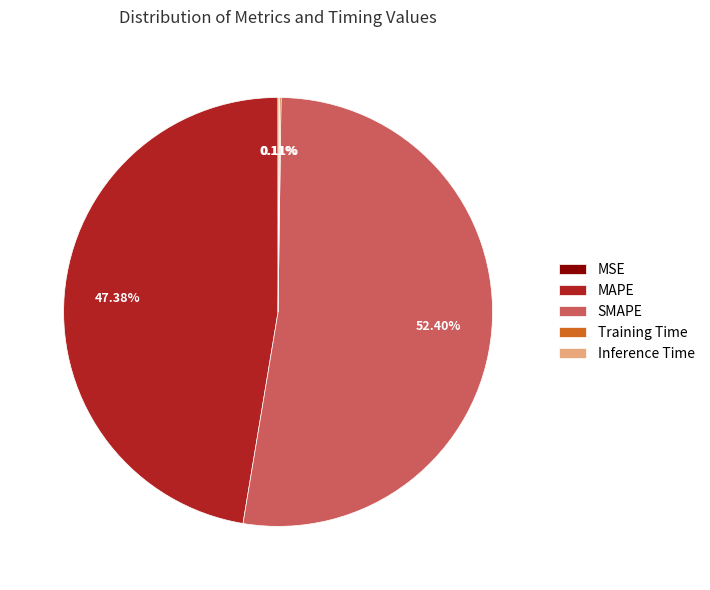

Which category has the biggest portion of the pie?

SMAPE